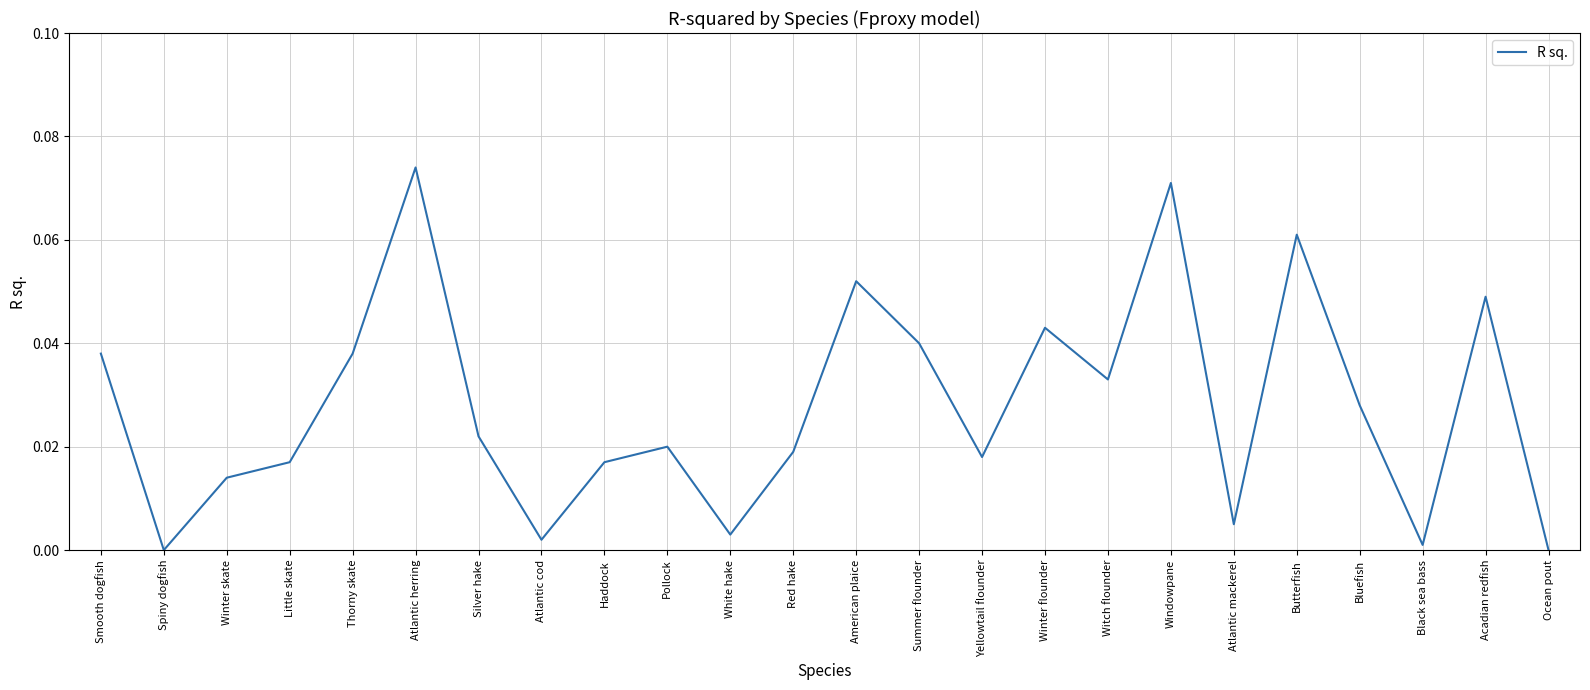

True or false: there are more than 0 points higher than both neighbors.

True